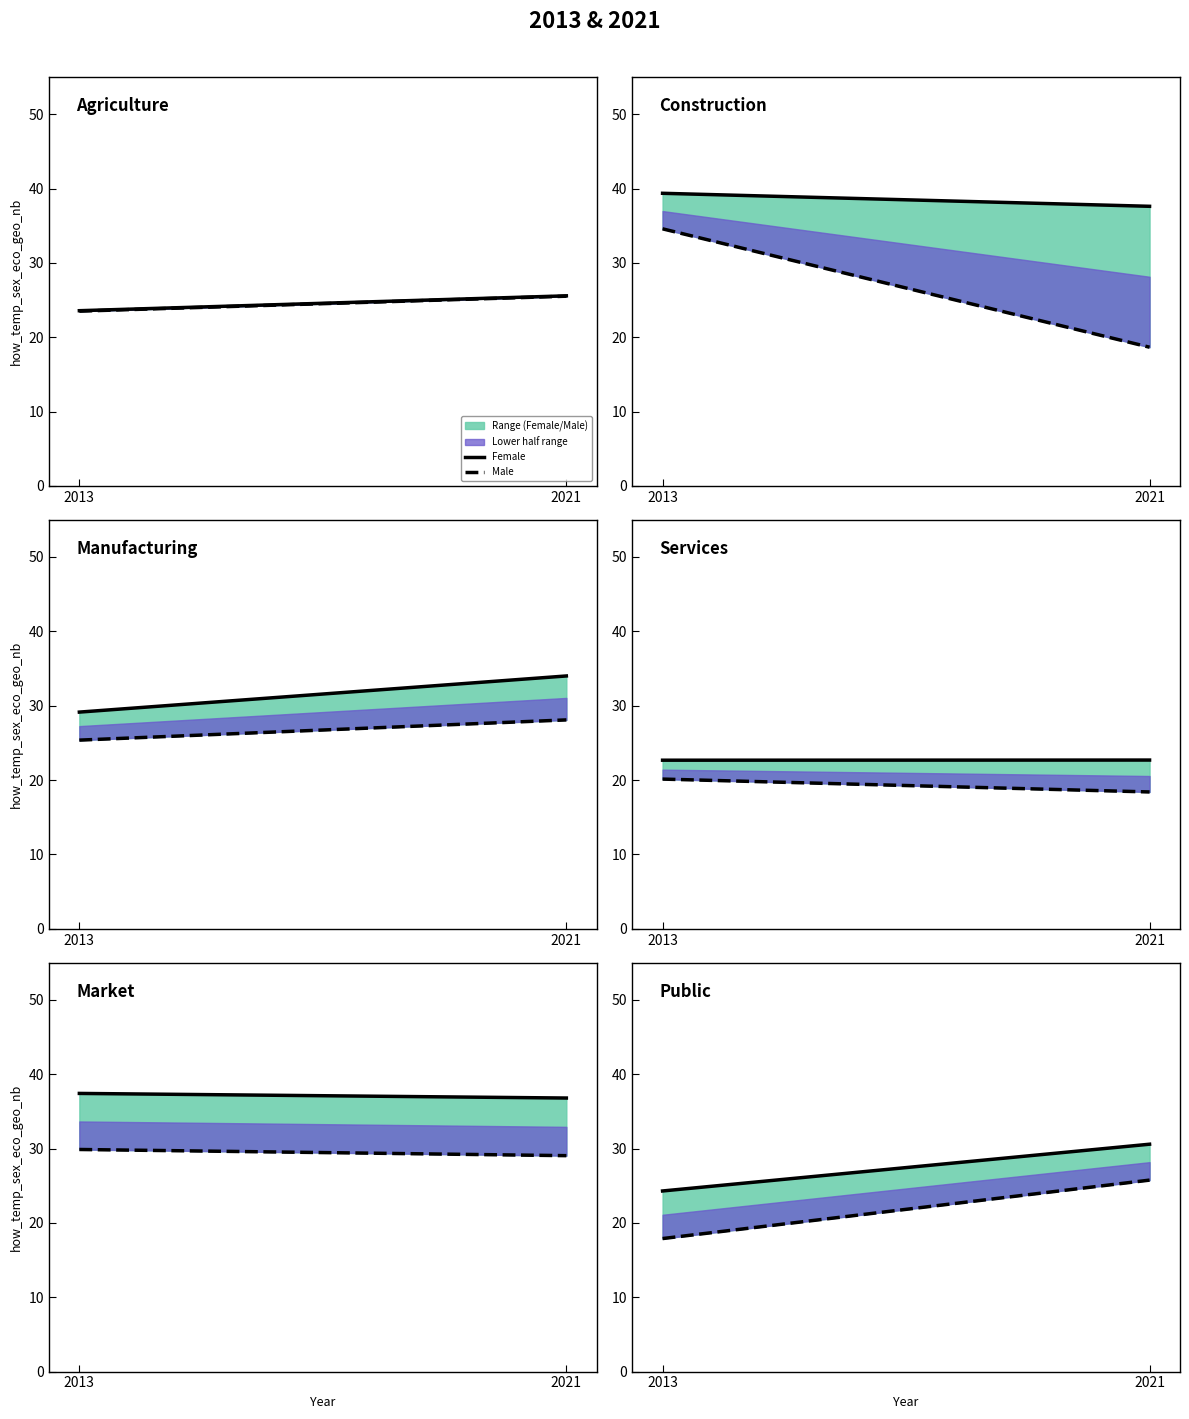

The Male series shows 17.9 at 2013. True or false?

True